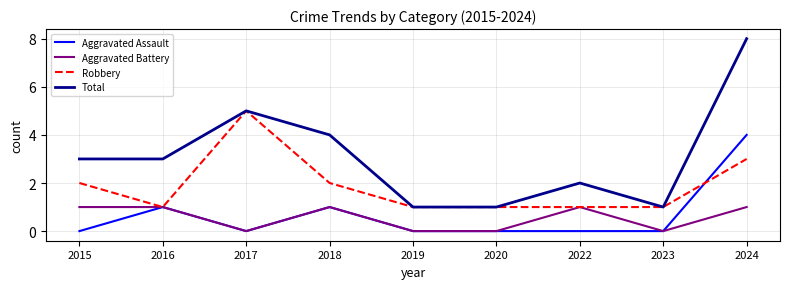

What is the highest value of the Aggravated Assault series?

4